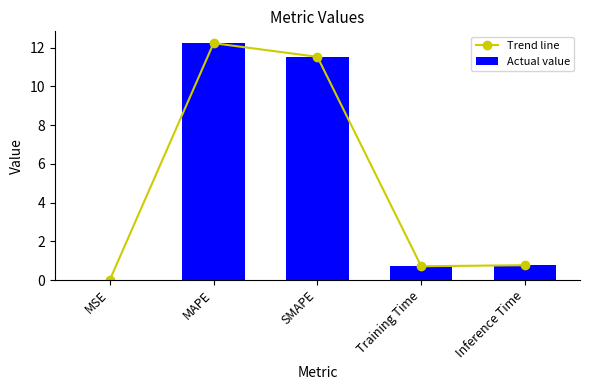

What is the label of the 5th bar from the right?

MSE